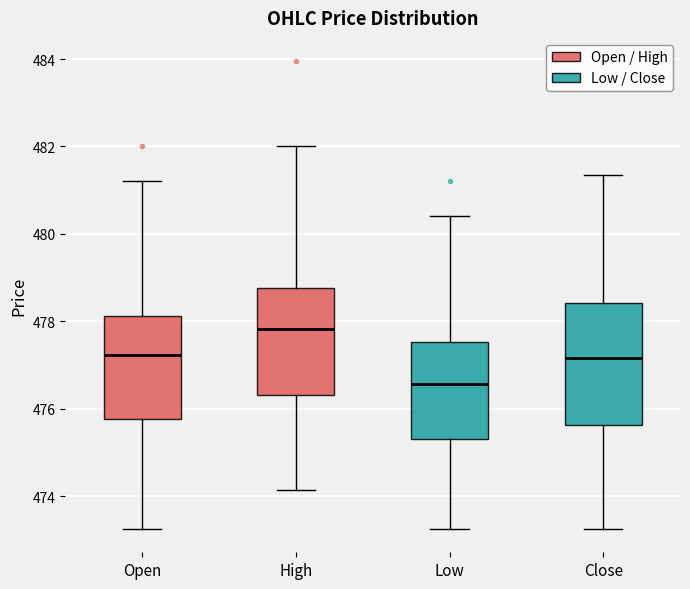

Which box is the tallest, from its lower edge to its upper edge?

Close